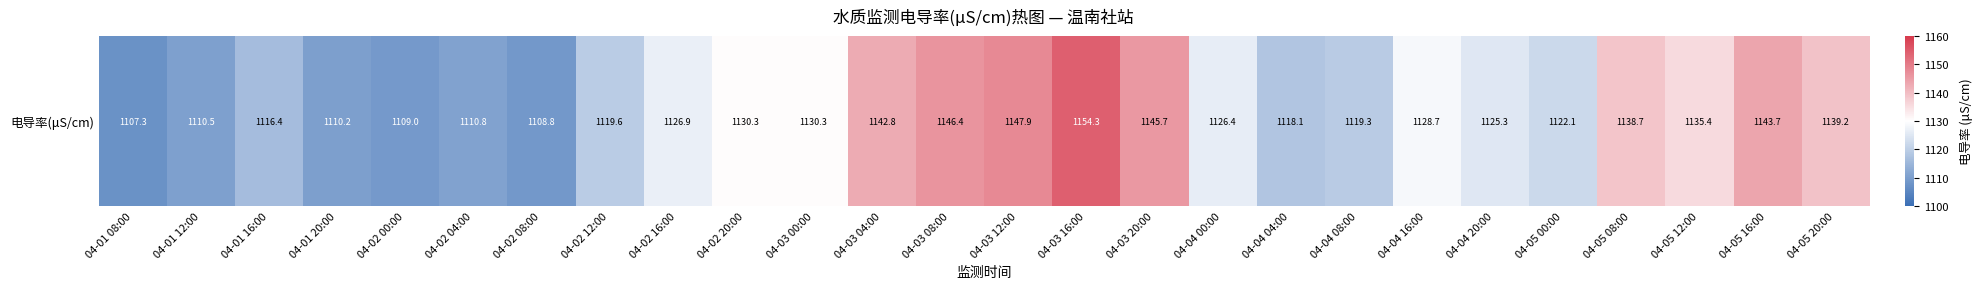

What is the sum of all values?

29314.1